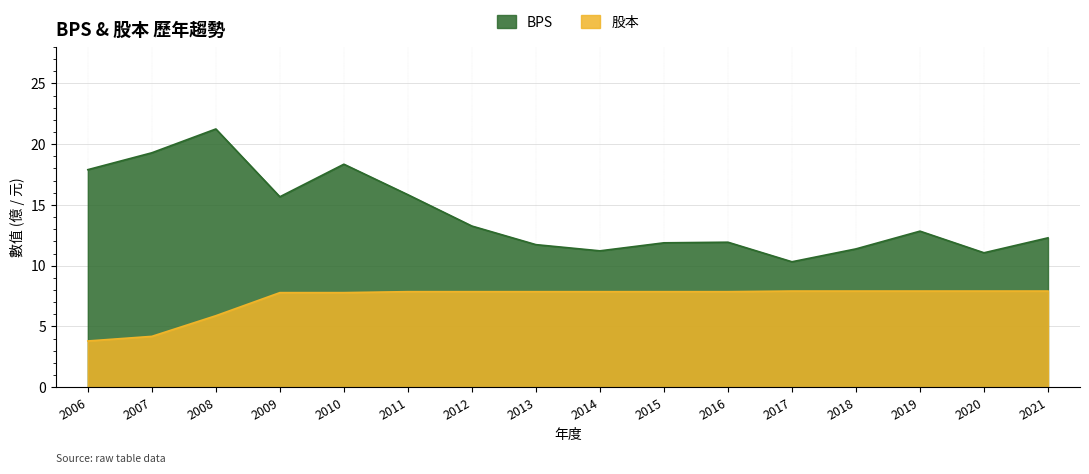

True or false: 股本 and BPS intersect in this chart.

False